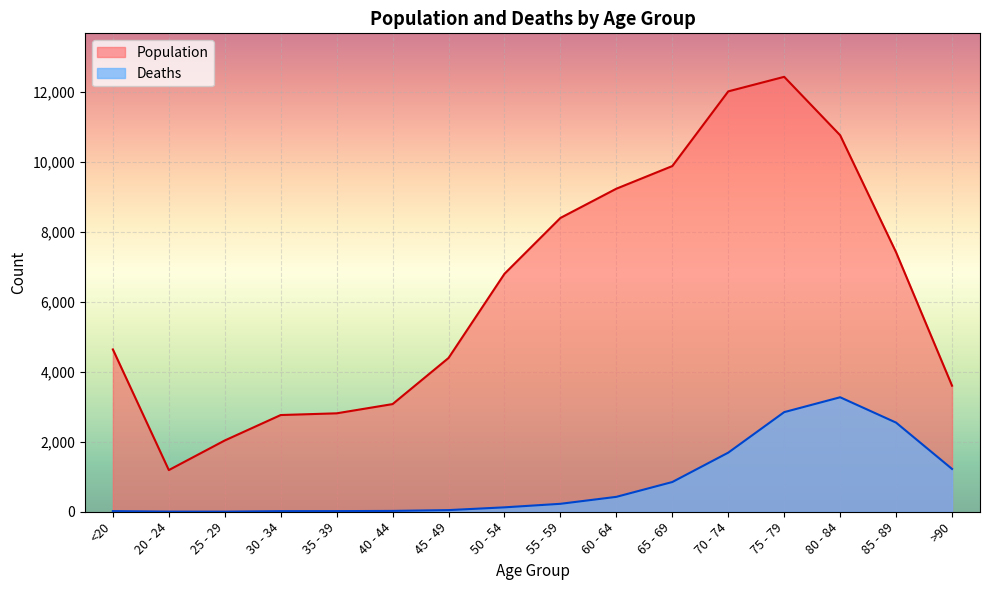

What is the average value of the Deaths series?

834